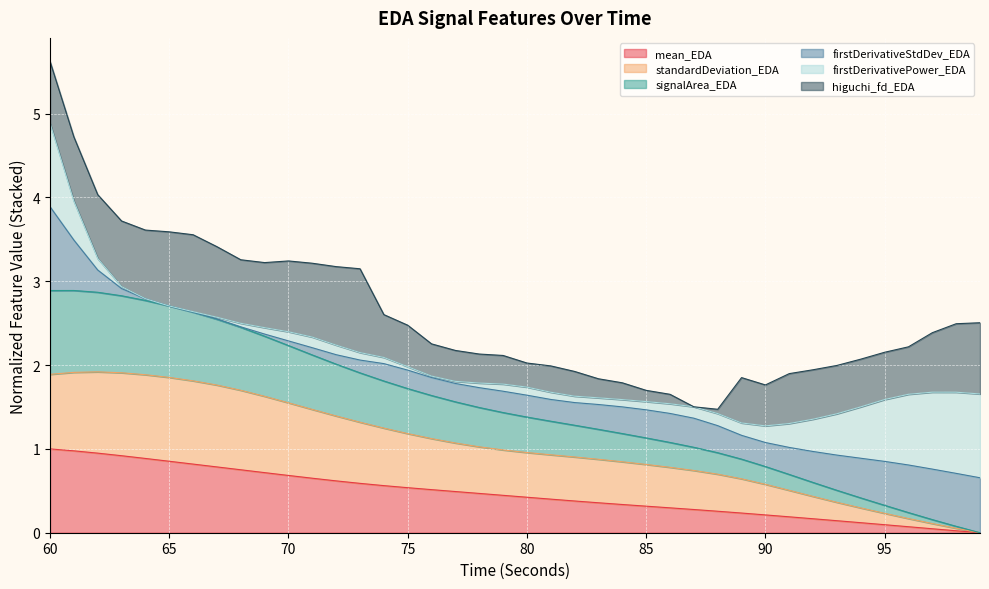

Which category has the lowest value in the standardDeviation_EDA series?

99